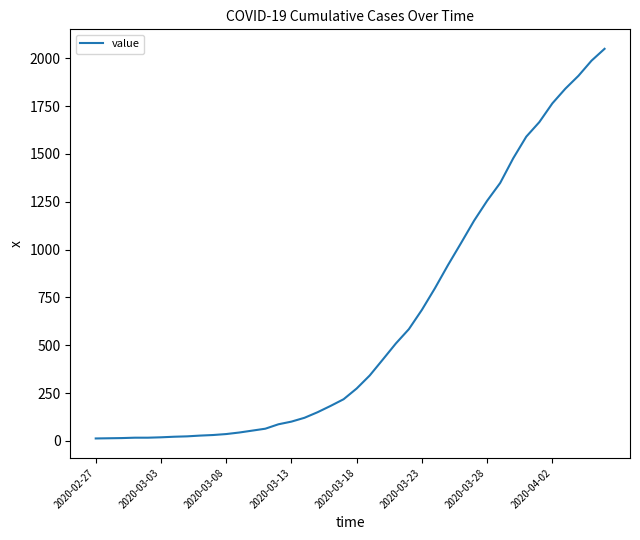

What is the greatest value displayed?

2049